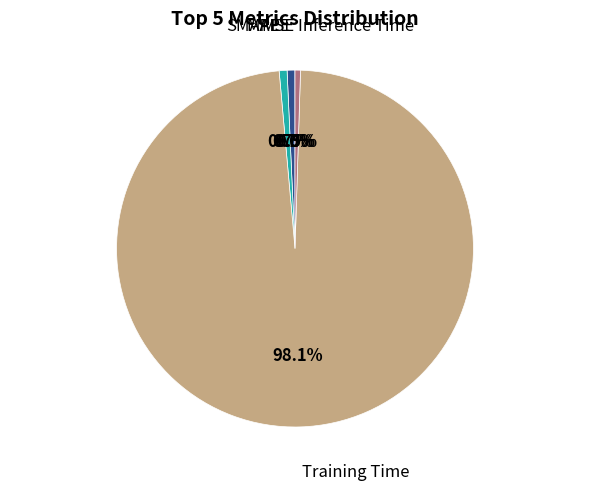

Is there any slice that represents more than half of the pie?

Yes